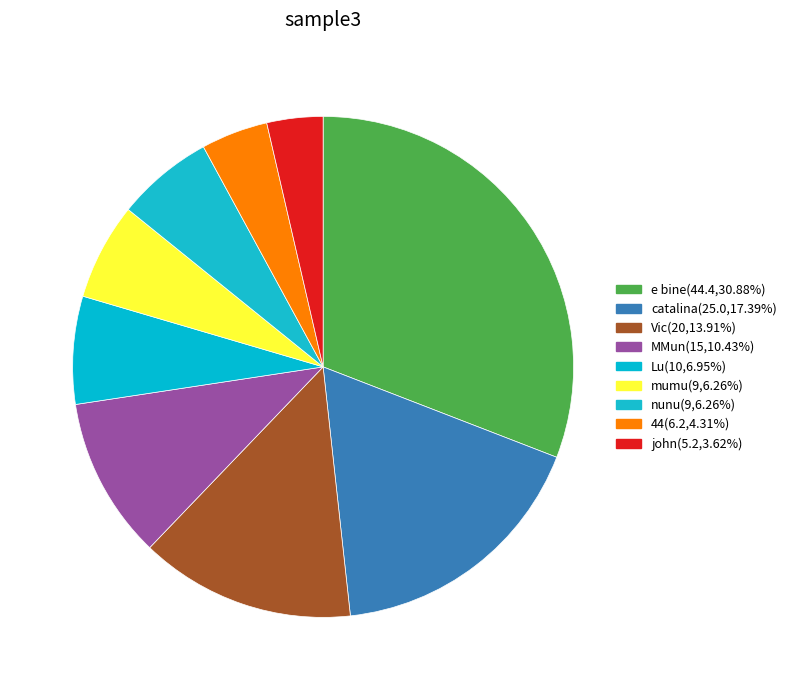

How many slices are in this pie chart?

9